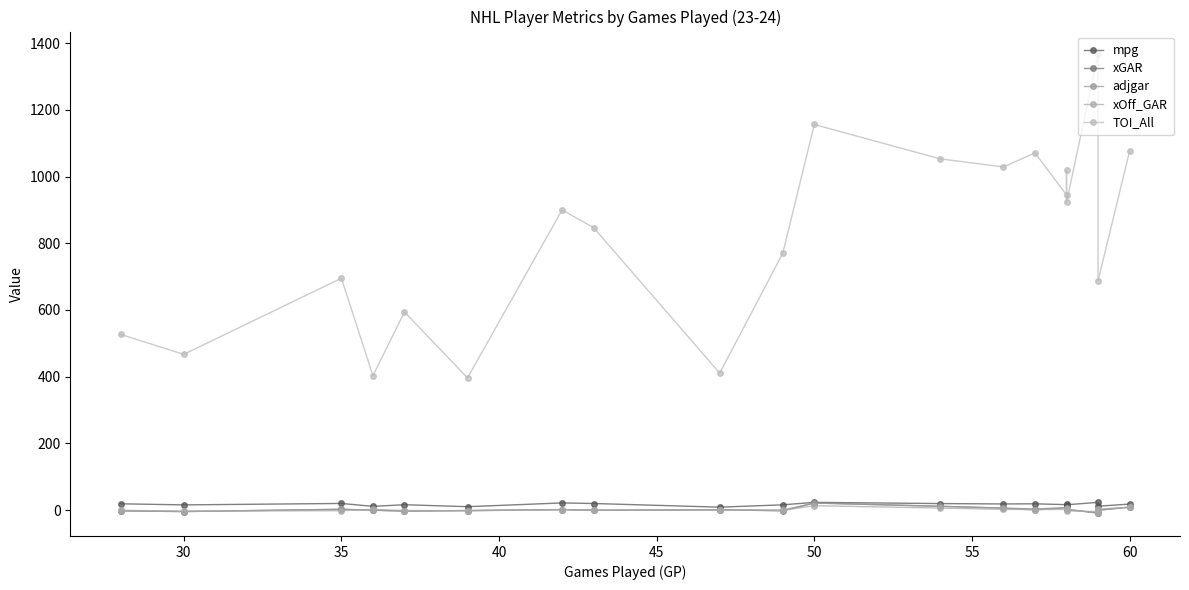

Is the value of TOI_All at 45 greater than the value of mpg at 55?

Yes